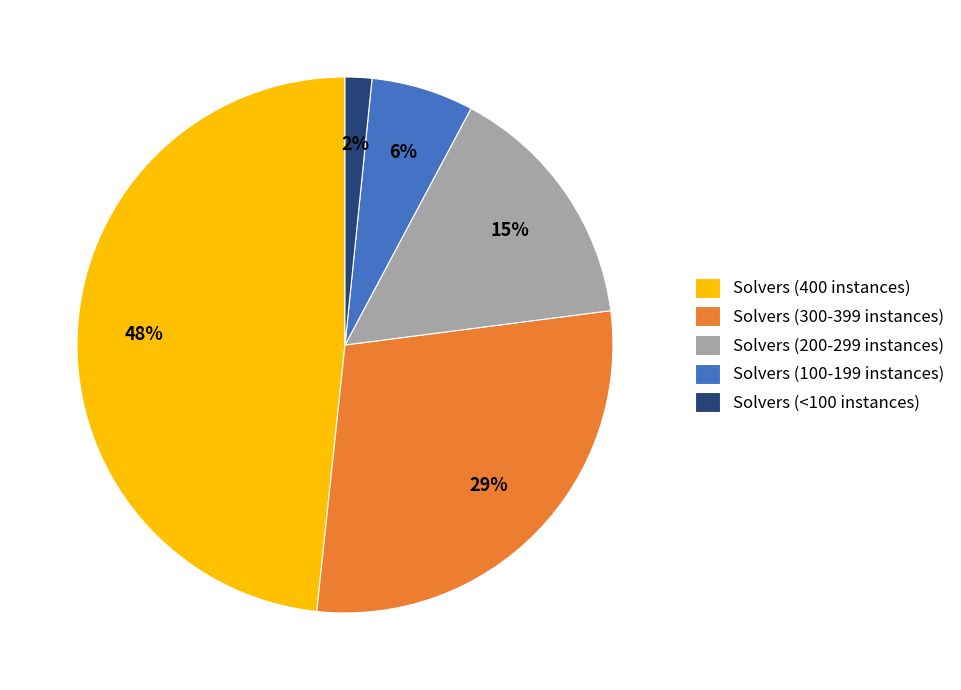

Is there any slice that represents more than half of the pie?

No